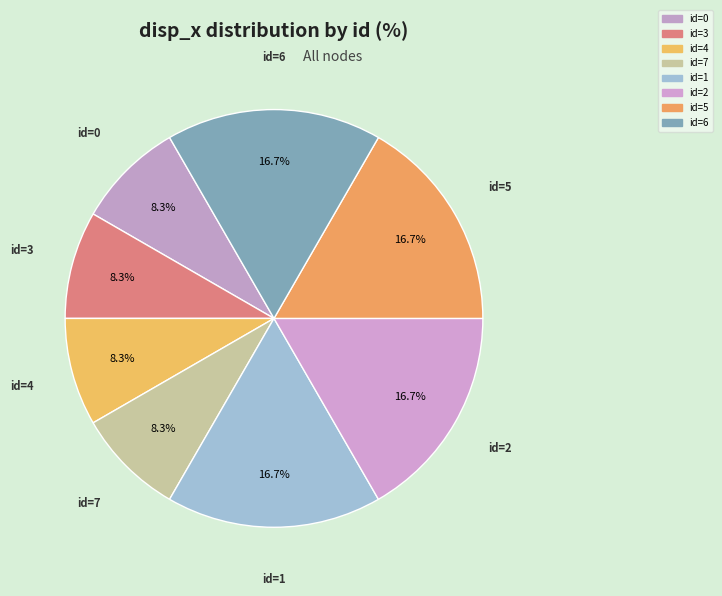

Is there any slice that represents more than half of the pie?

No